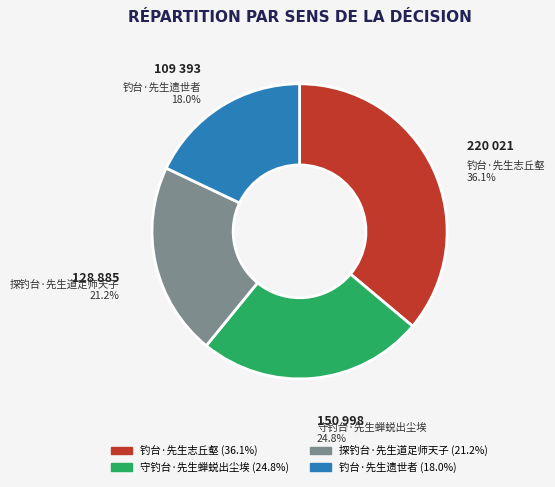

True or false: 钓台·先生遗世者 accounts for 18% of the total.

True